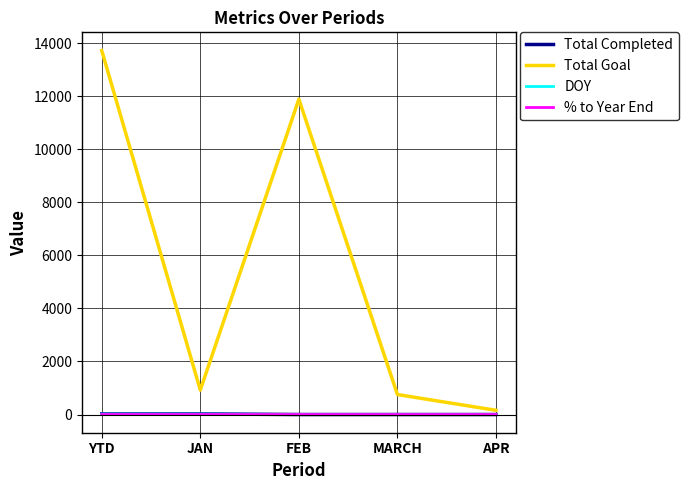

At which category does the chart reach its peak across all series?

YTD